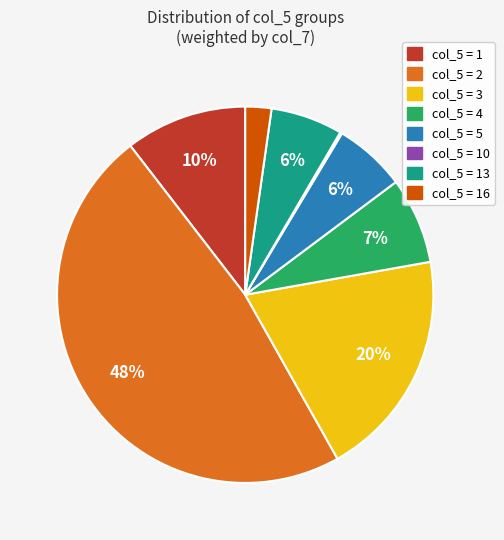

To the nearest percent, what is the difference between the largest and smallest slice percentages?

48%